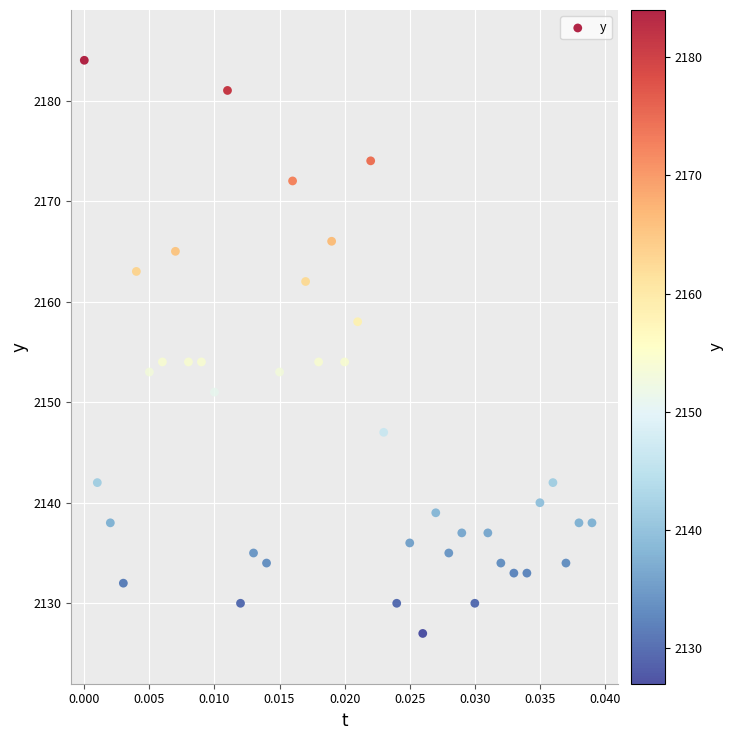

What is the range of Y values (max minus min)?

57